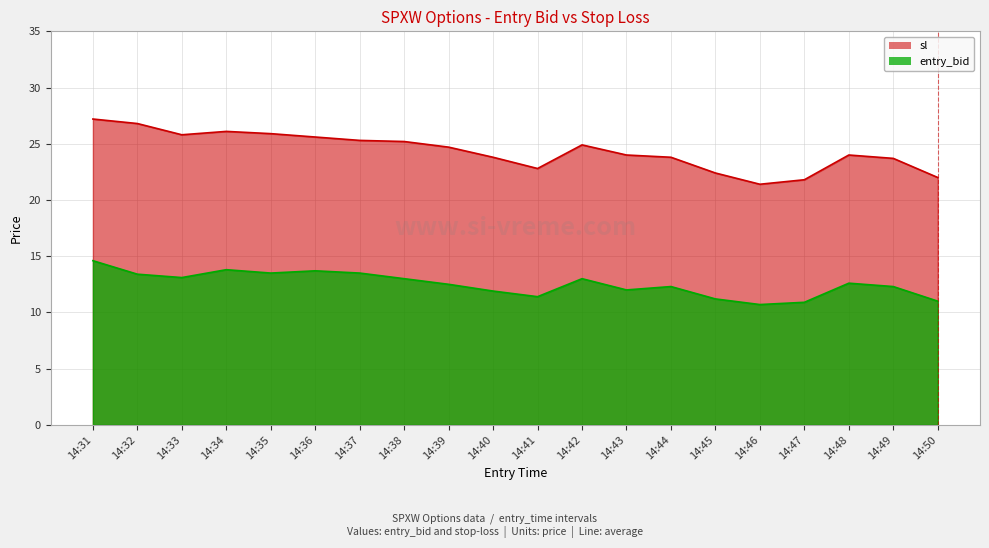

Is it true that sl equals 22.4 at 14:45?

True